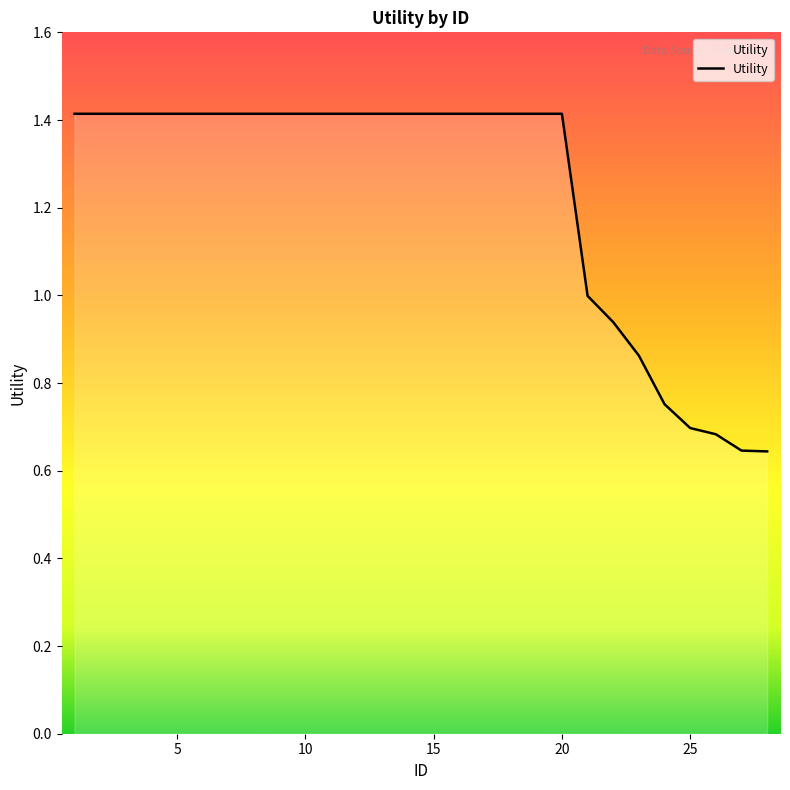

What is the maximum value shown in the chart?

1.4